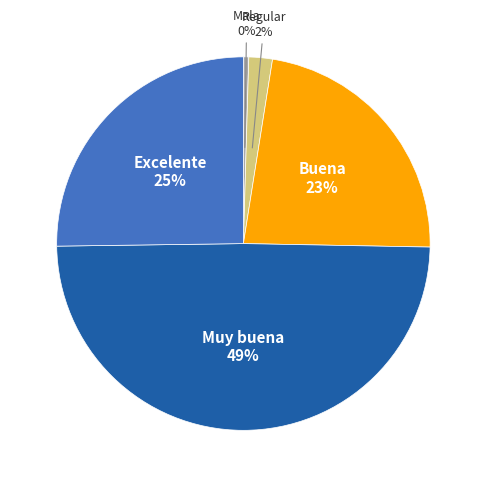

What is the largest slice in the pie chart?

Muy buena